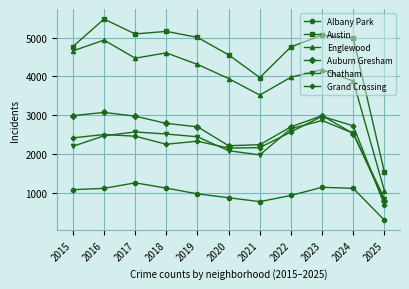

What is the value of the Auburn Gresham point at the 8th from the left?

2698